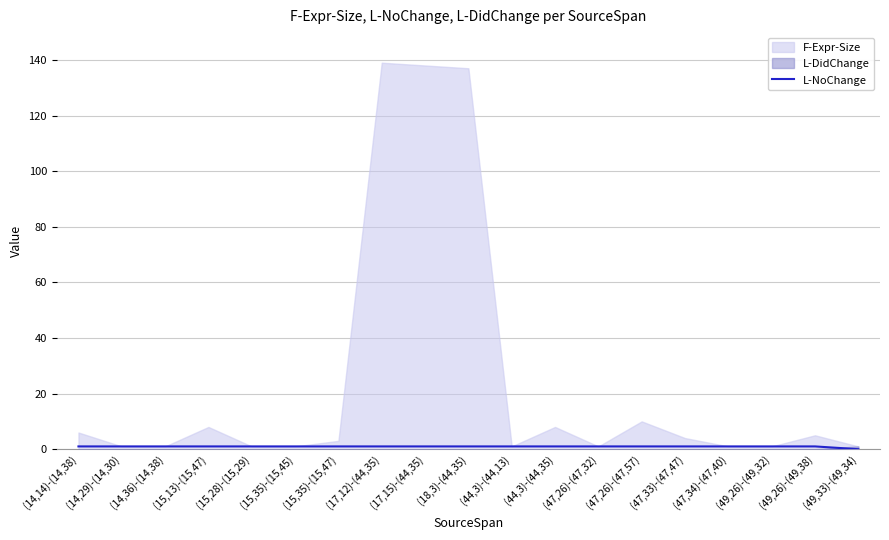

How many lines are shown in the chart?

1